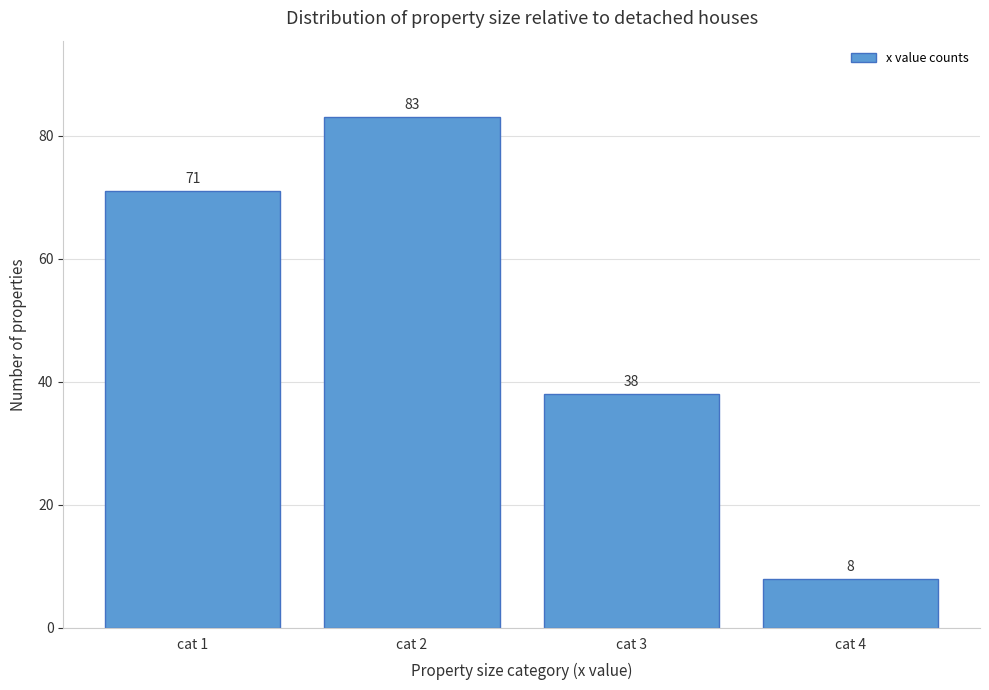

Reading left to right, transcribe all the data shown in this chart.

cat 1=71	cat 2=83	cat 3=38	cat 4=8